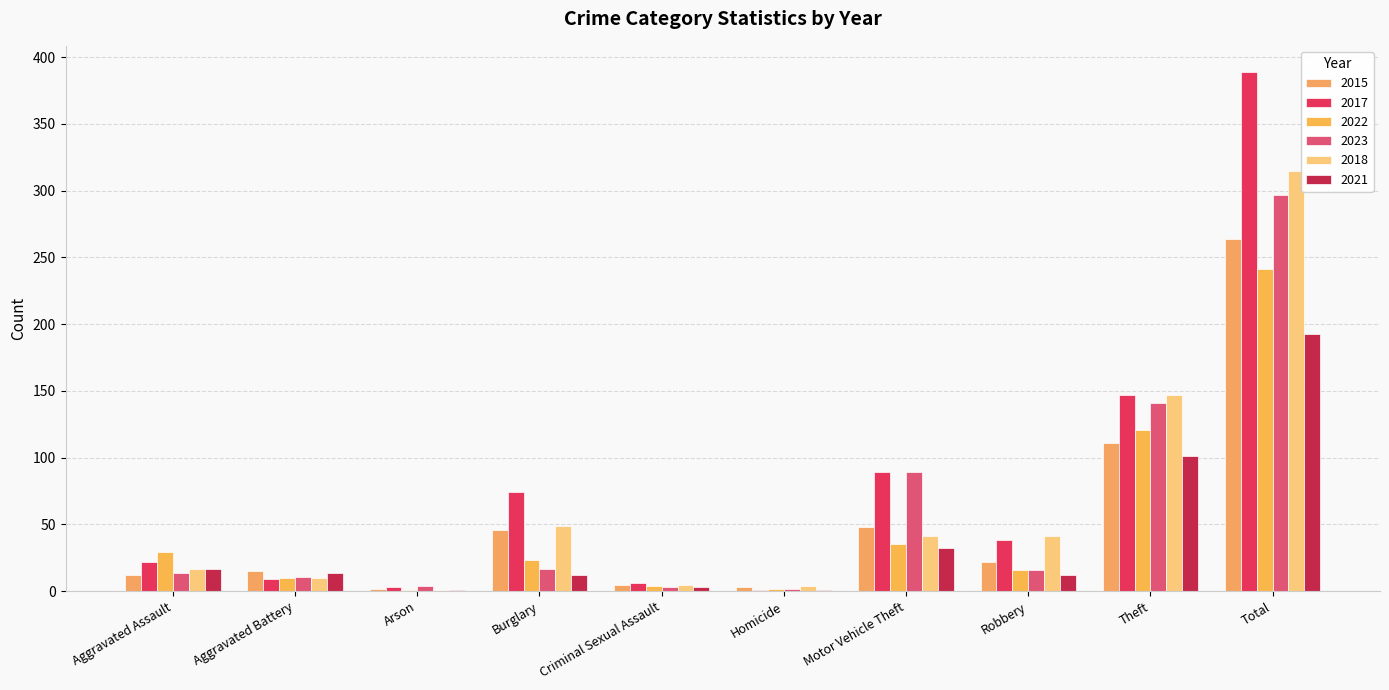

Which series has the largest range (max minus min)?

2017